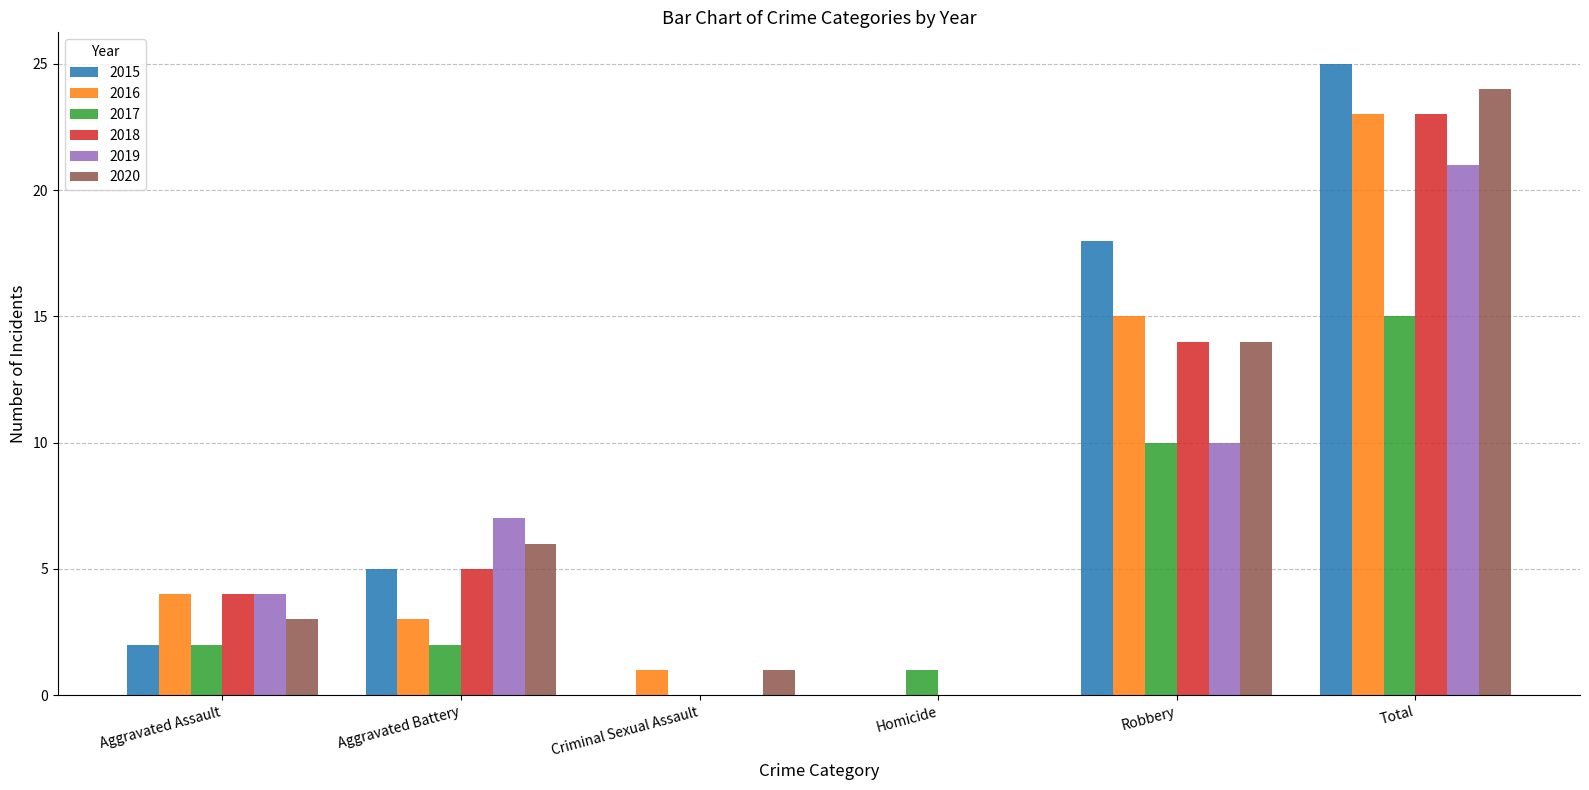

Between Criminal Sexual Assault and Total, which series saw the biggest shift?

2015